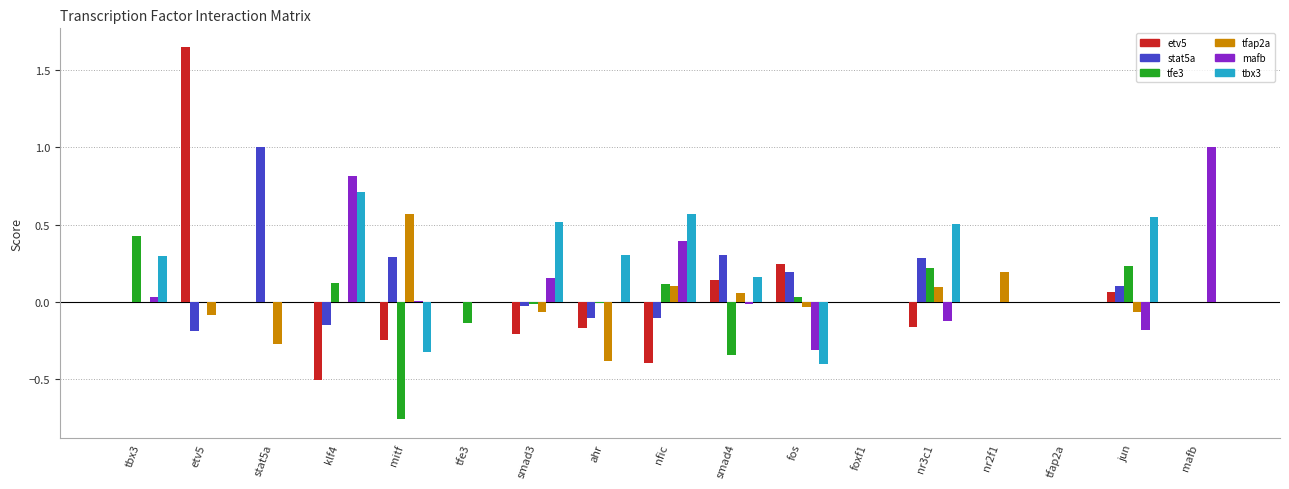

True or false: tbx3 has a value of 0.6 at stat5a.

False